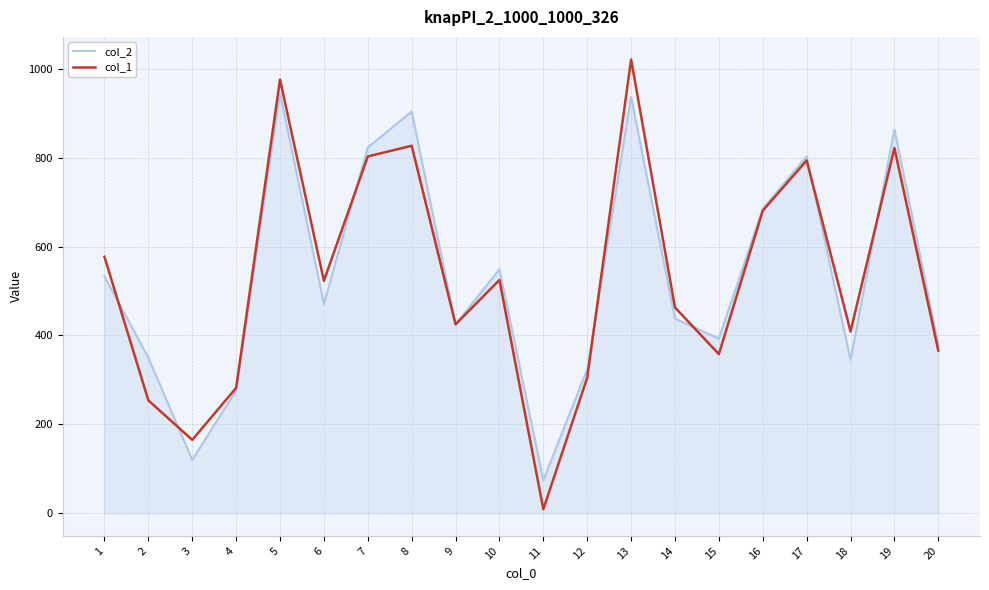

Rank the series by their maximum value, from lowest to highest.

col_2, col_1